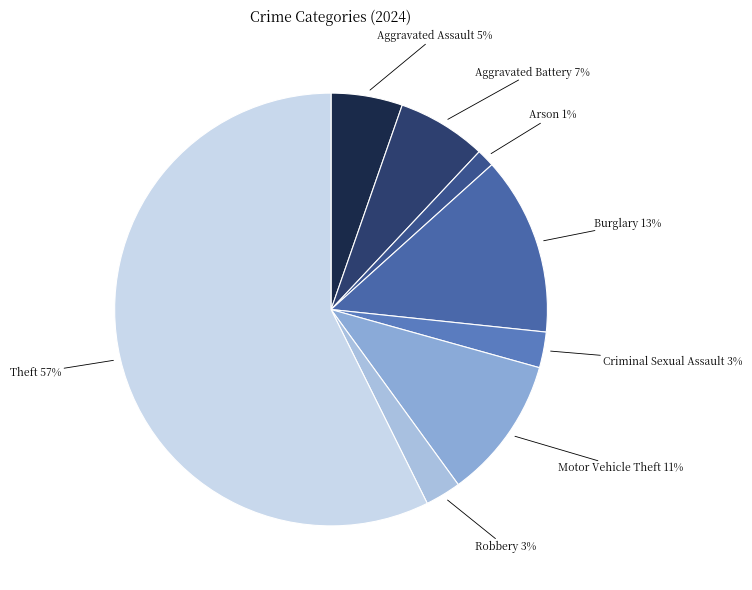

True or false: Robbery accounts for 3% of the total.

True